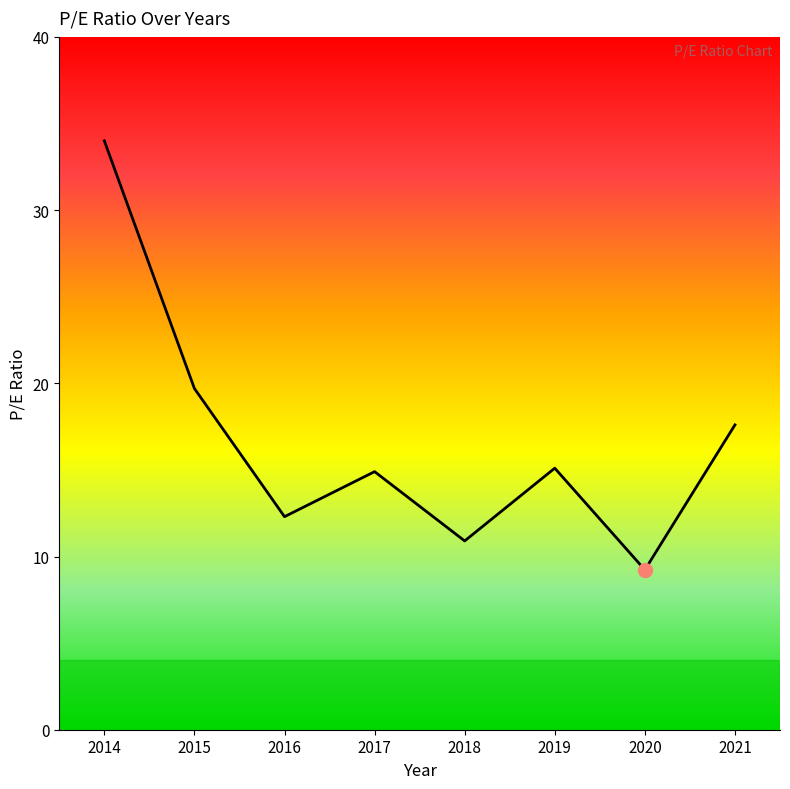

Is it true that the value at 2019 is 9.3?

False